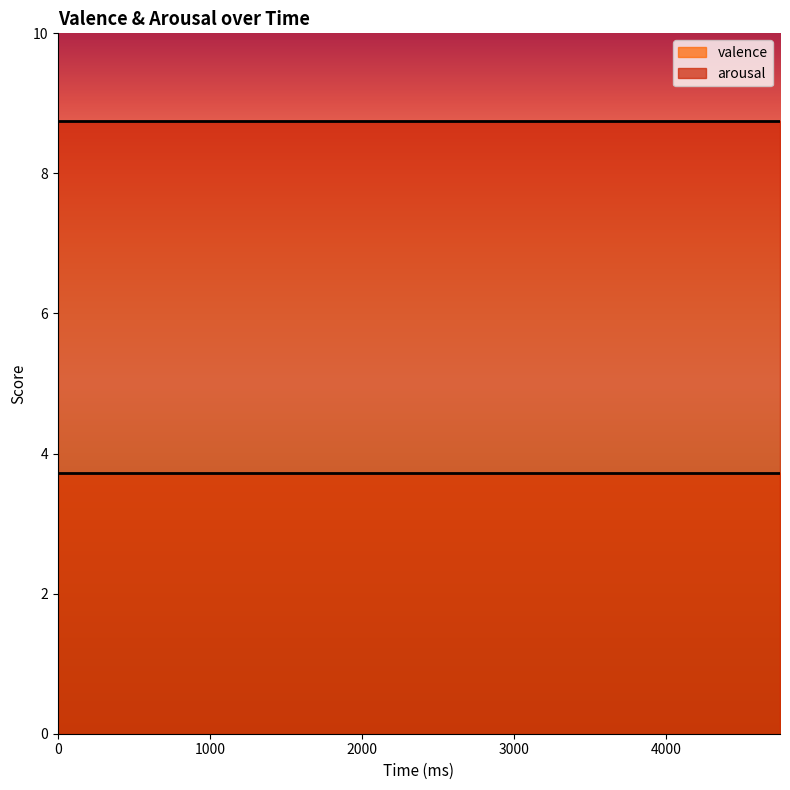

True or false: valence and arousal cross at least once.

False